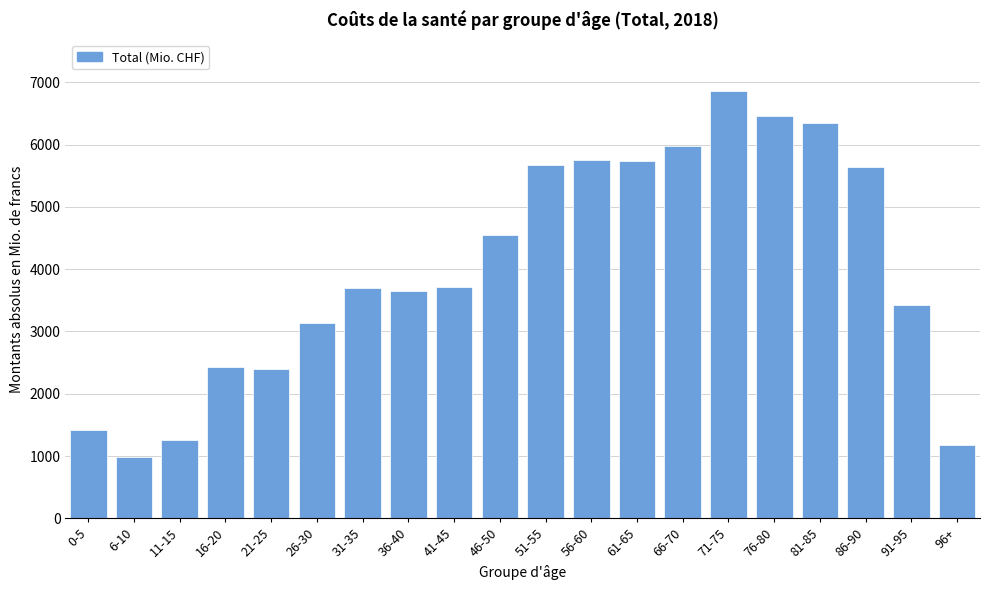

What is the smallest value displayed?

984.6